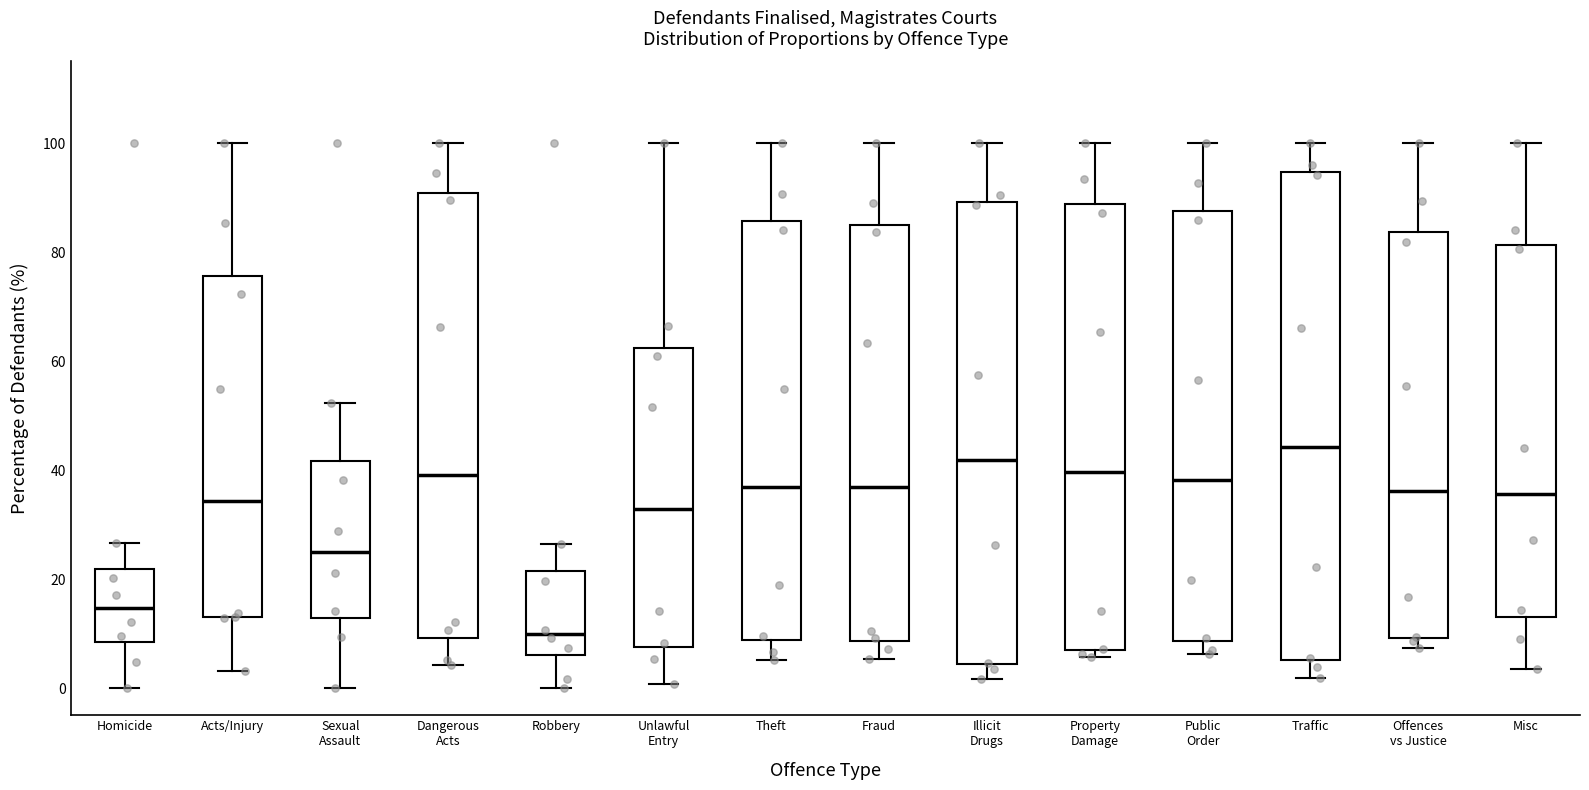

Which box is the tallest, from its lower edge to its upper edge?

Traffic